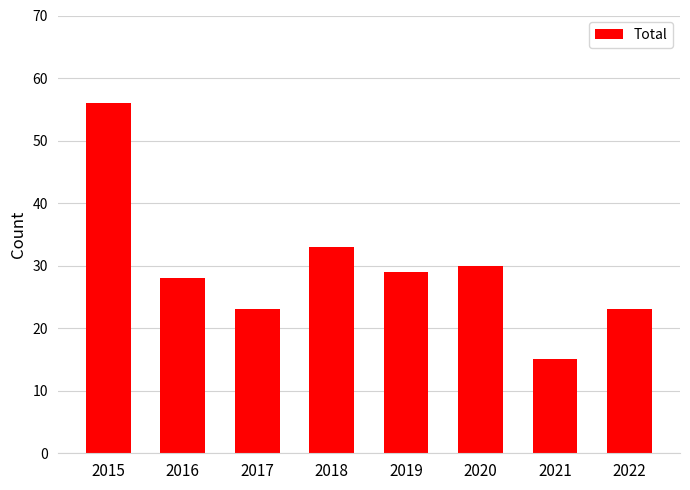

The value at 2021 is 15. True or false?

True